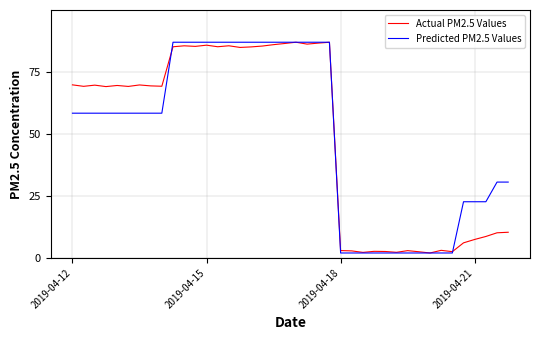

What is the maximum value shown in the chart?

87.0